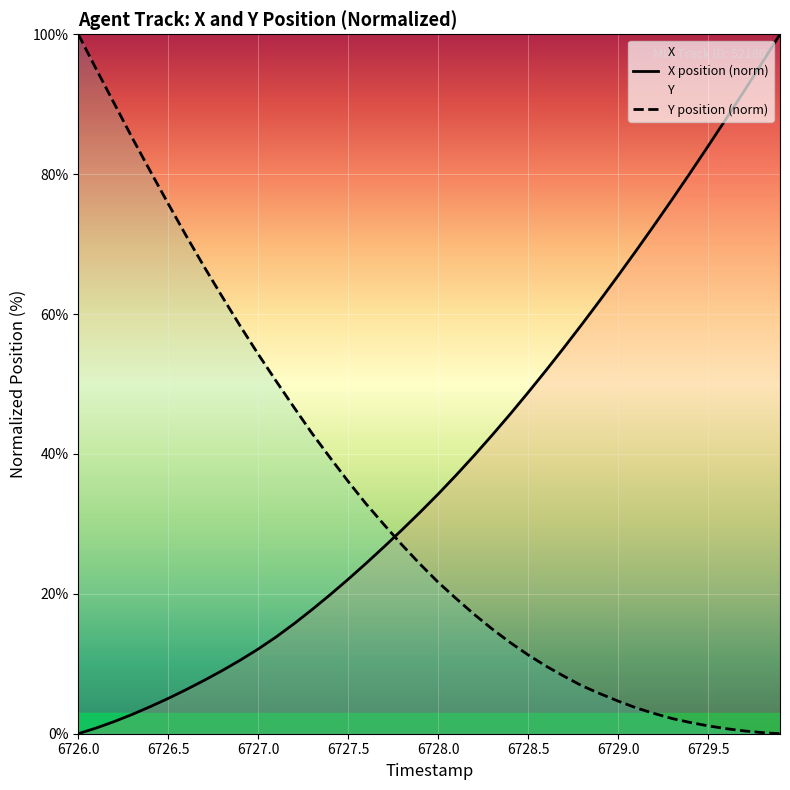

How many data points in Y are above 24?

20